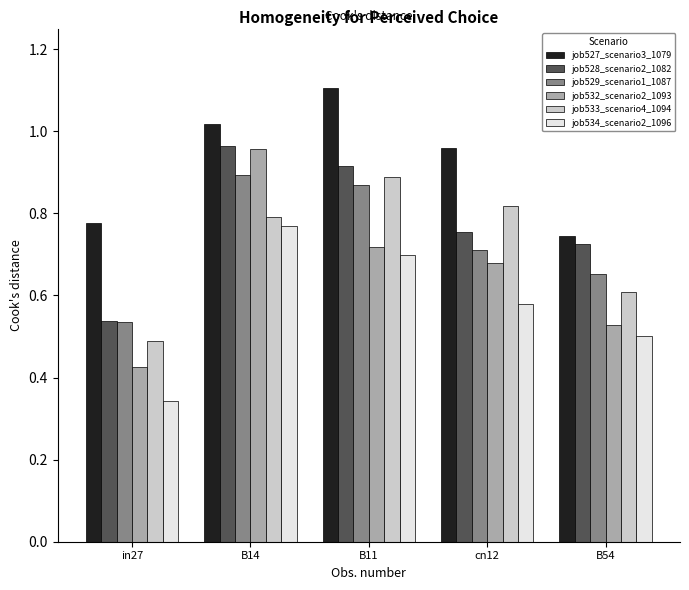

What are all the series names shown in the legend?

job527_scenario3_1079, job528_scenario2_1082, job529_scenario1_1087, job532_scenario2_1093, job533_scenario4_1094, job534_scenario2_1096